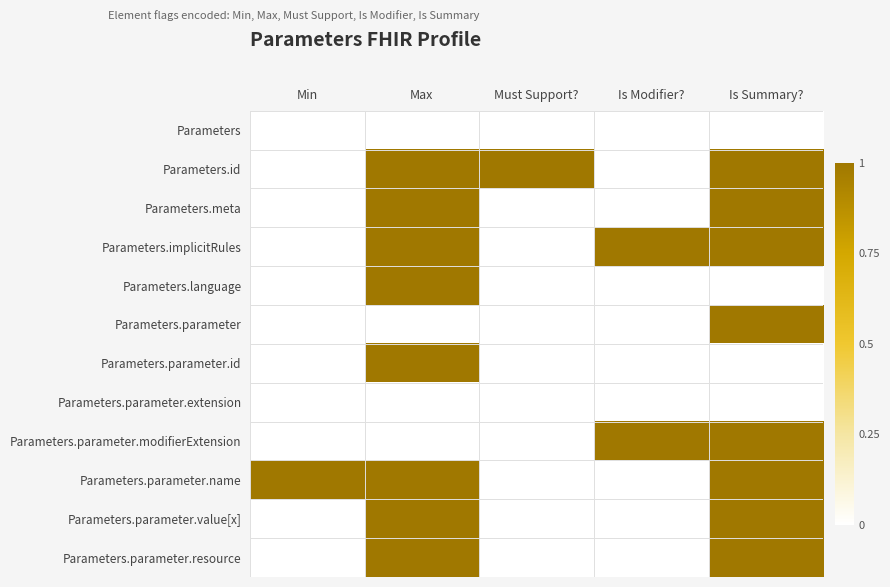

At which category is the sum across all series the highest?

Max